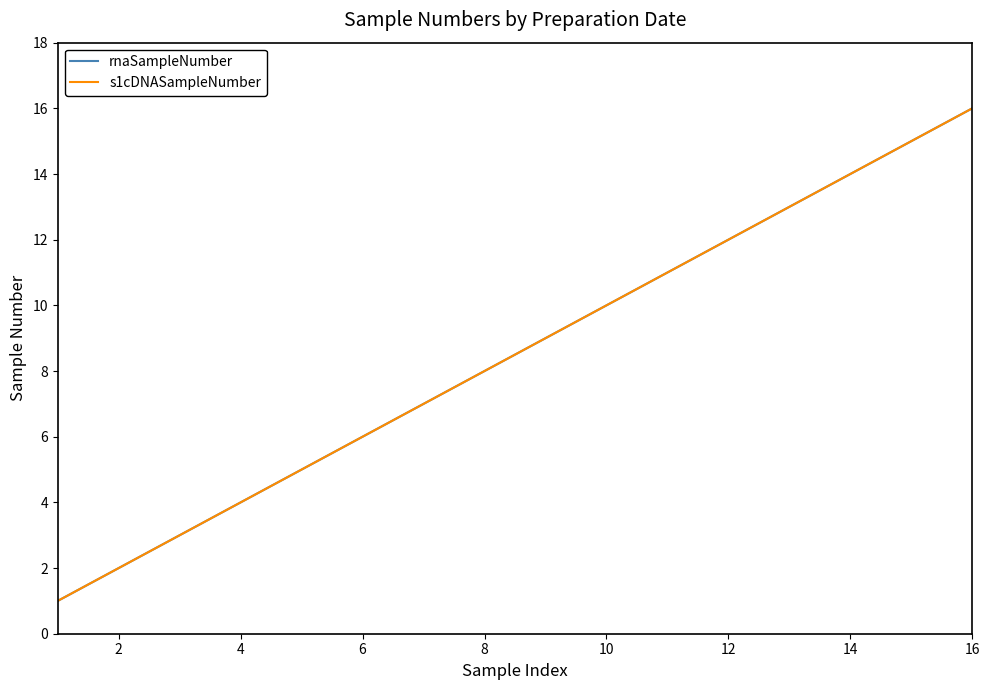

What is the difference between the second highest and minimum values in the rnaSampleNumber series?

14